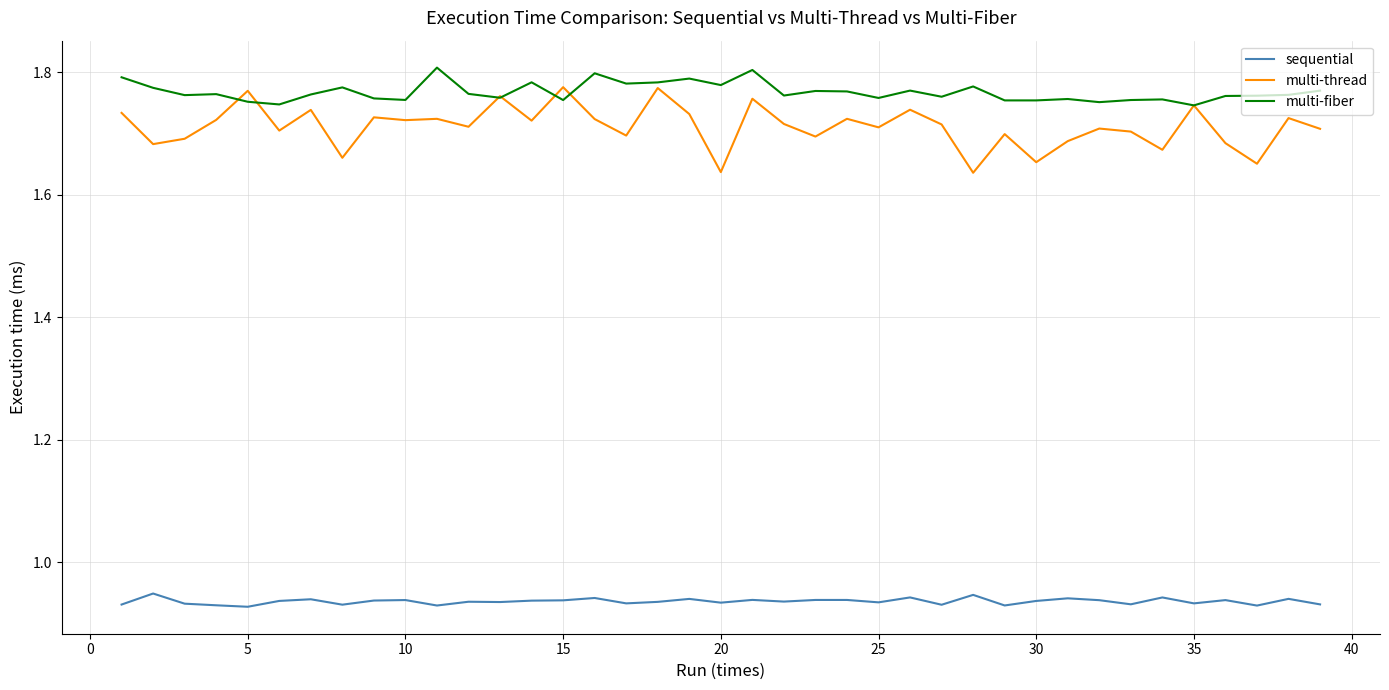

Is this an area chart (filled region under the line)?

No